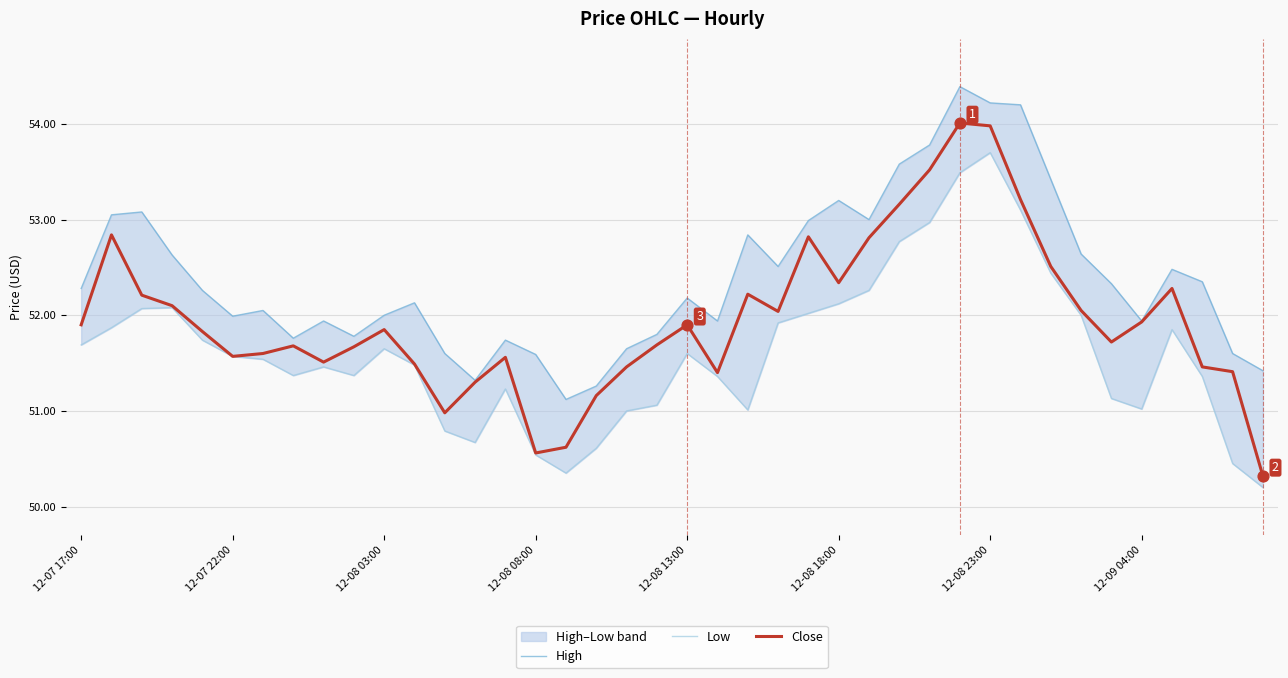

Which series has the largest Y range (max minus min)?

Close